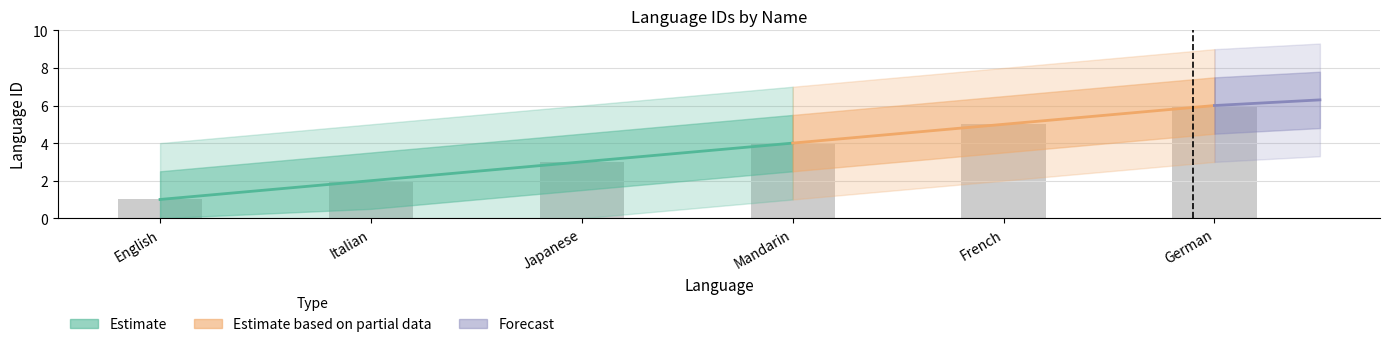

Reading left to right, list all the values displayed in this chart.

English=1	Italian=2	Japanese=3	Mandarin=4	French=5	German=6